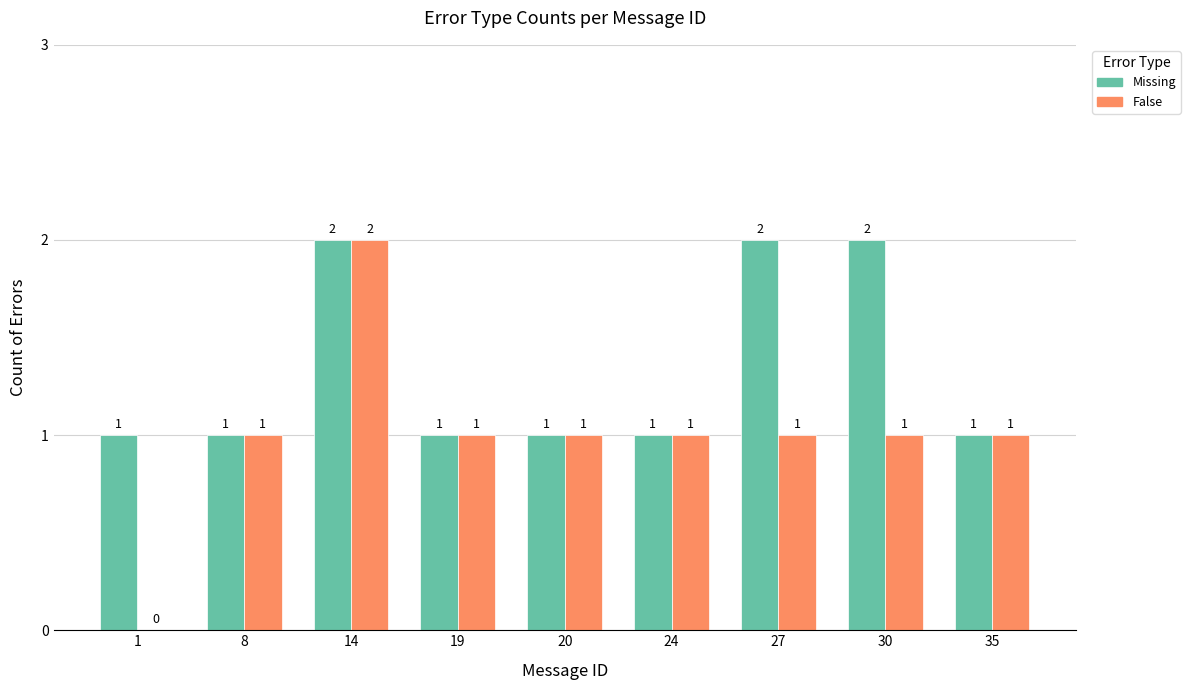

How many groups of bars are there?

9